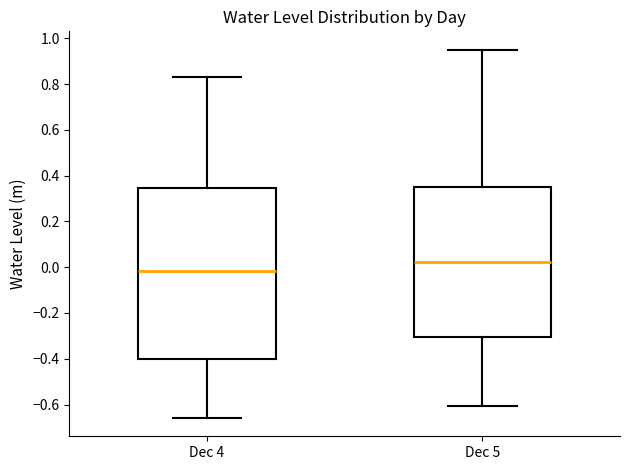

Reading left to right, read every box against the y-axis: the position of its median line, the range the box covers, and the ends of its whiskers. The values are not printed on the chart, so give them approximately, as read against the axis.

Dec 4: median -0.02, box -0.40 to 0.34, whiskers -0.66 to 0.84
Dec 5: median 0.02, box -0.30 to 0.36, whiskers -0.60 to 0.96